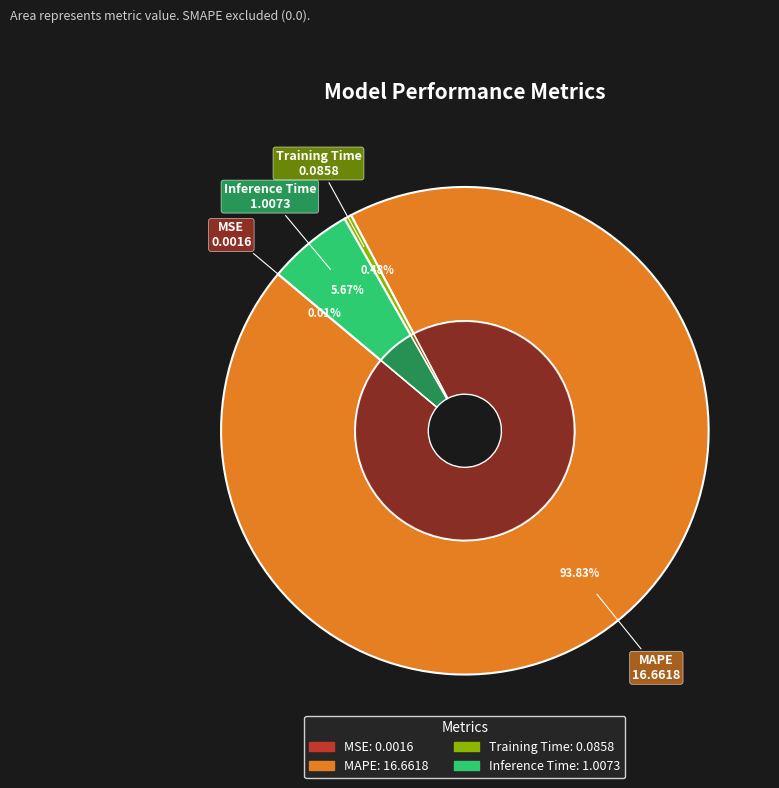

What is the ratio of the value at Inference Time to the value at MAPE?

0.1